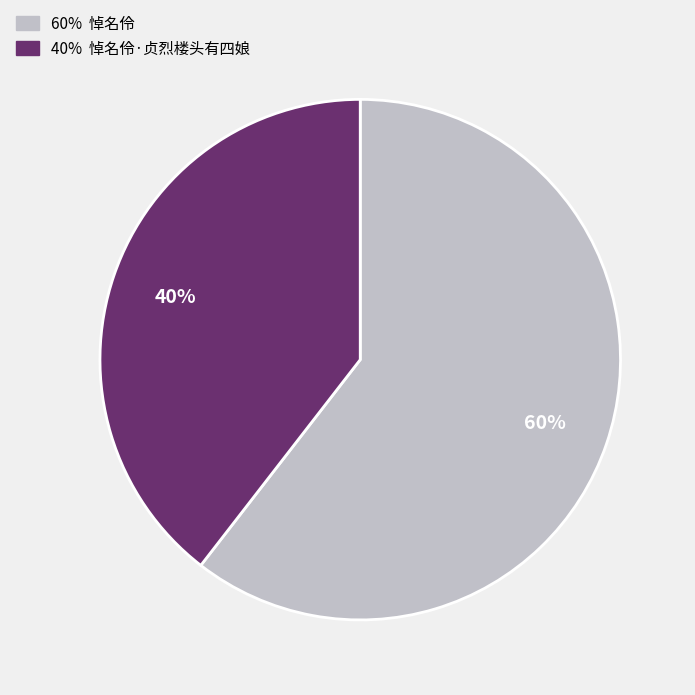

Is there a majority slice in this chart?

Yes